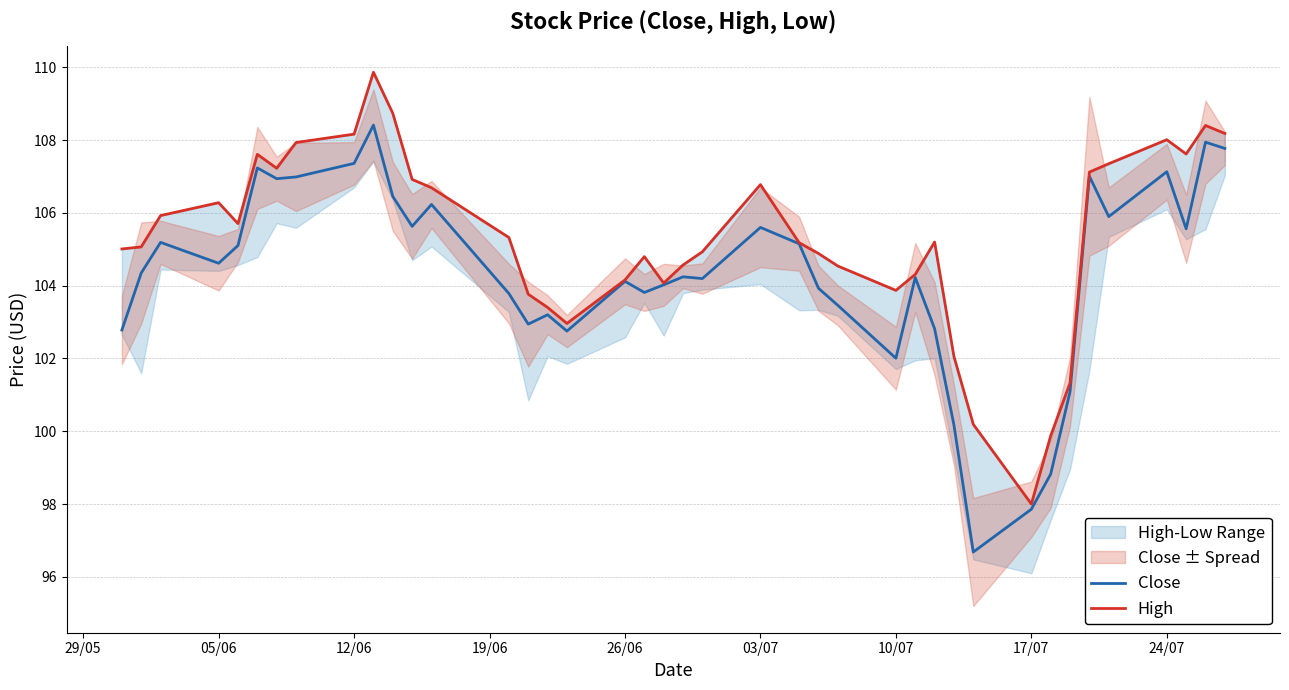

What is the lowest value of the Close series?

96.7